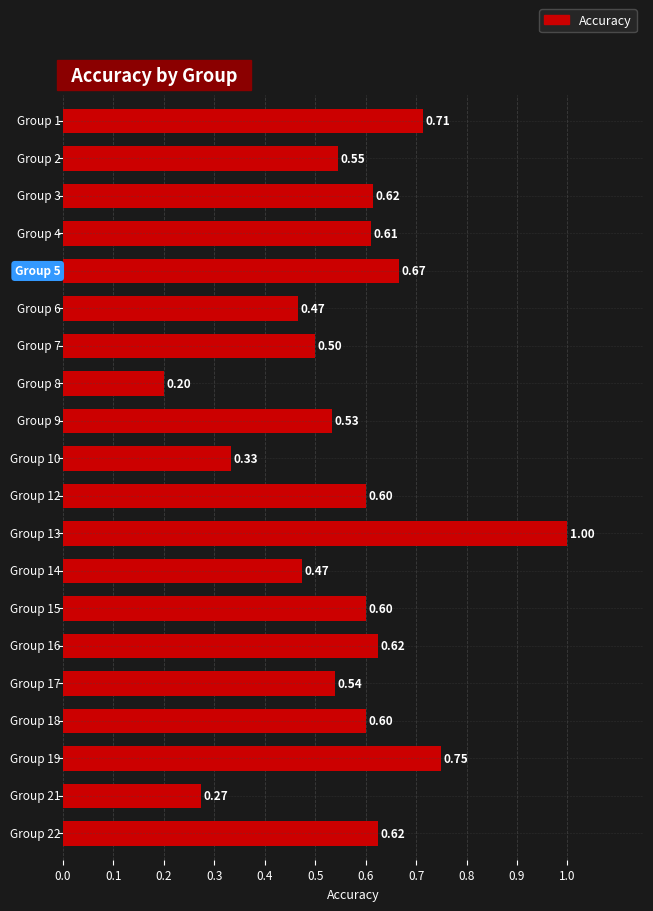

What is the average value?

0.6